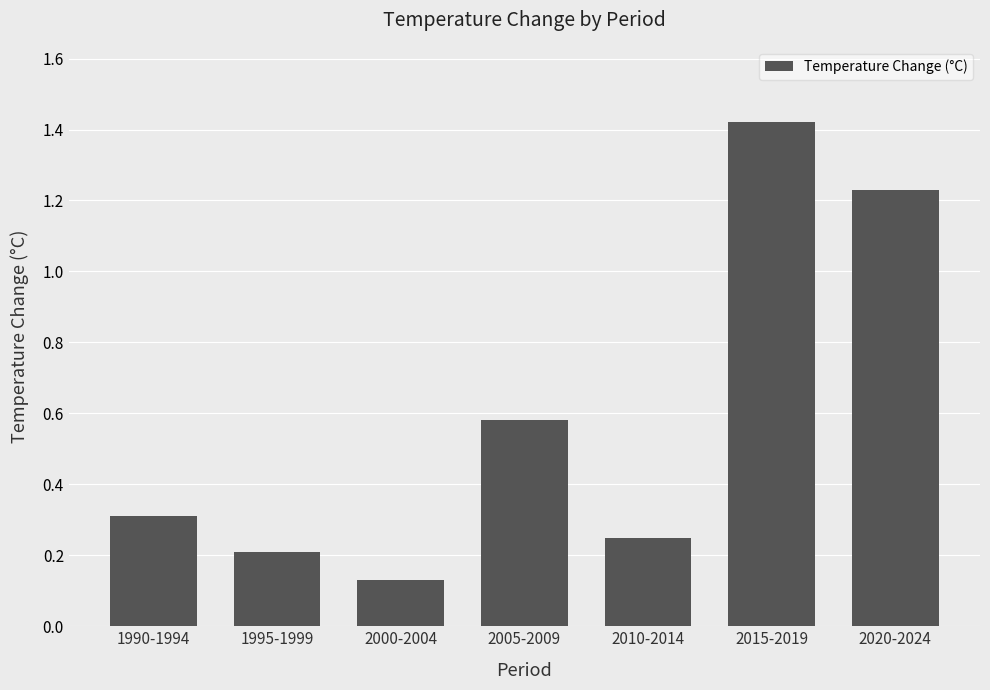

List the labels in order of value, smallest first.

2000-2004, 1995-1999, 2010-2014, 1990-1994, 2005-2009, 2020-2024, 2015-2019